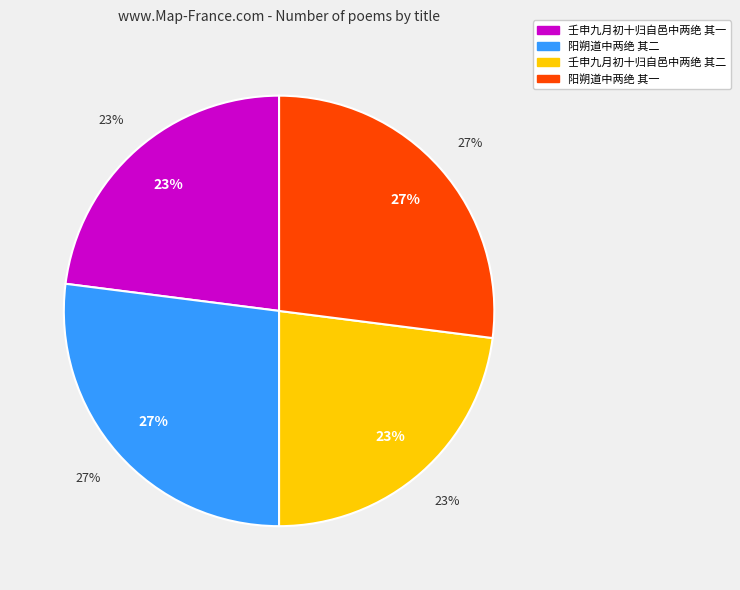

True or false: 壬申九月初十归自邑中两绝 其二 accounts for 17% of the total.

False